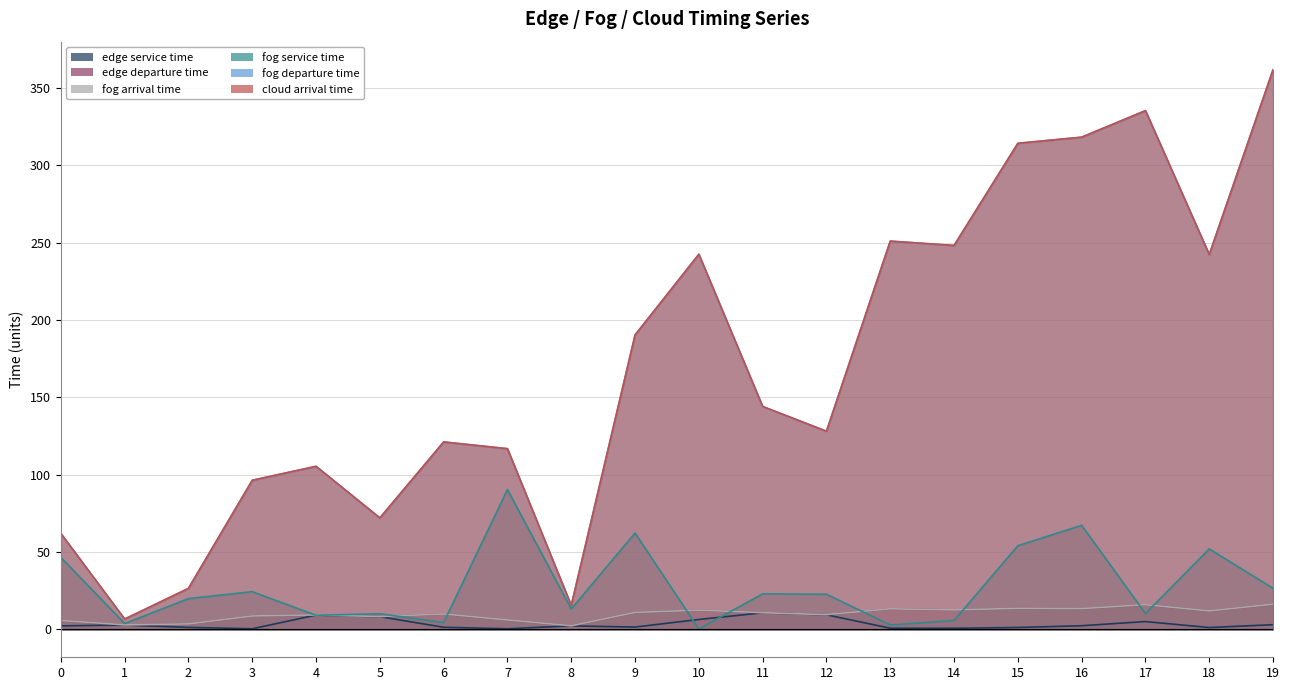

How many values in the fog arrival time series exceed 10?

10